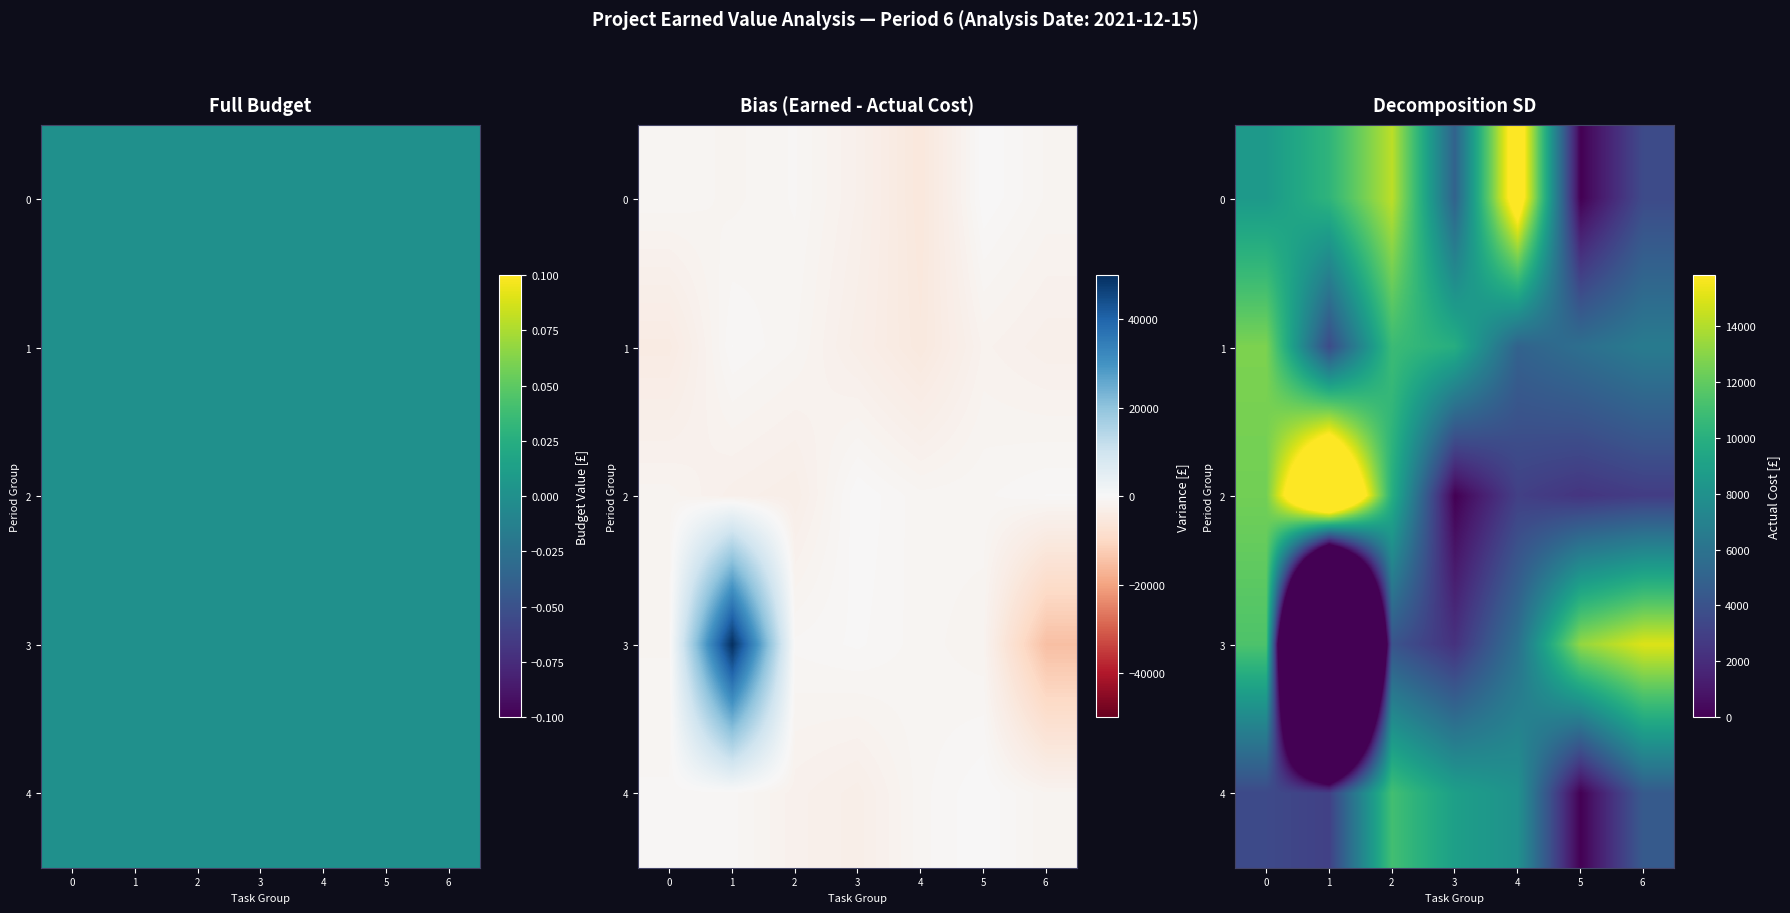

What is the sum of all 0 values?

59413.0